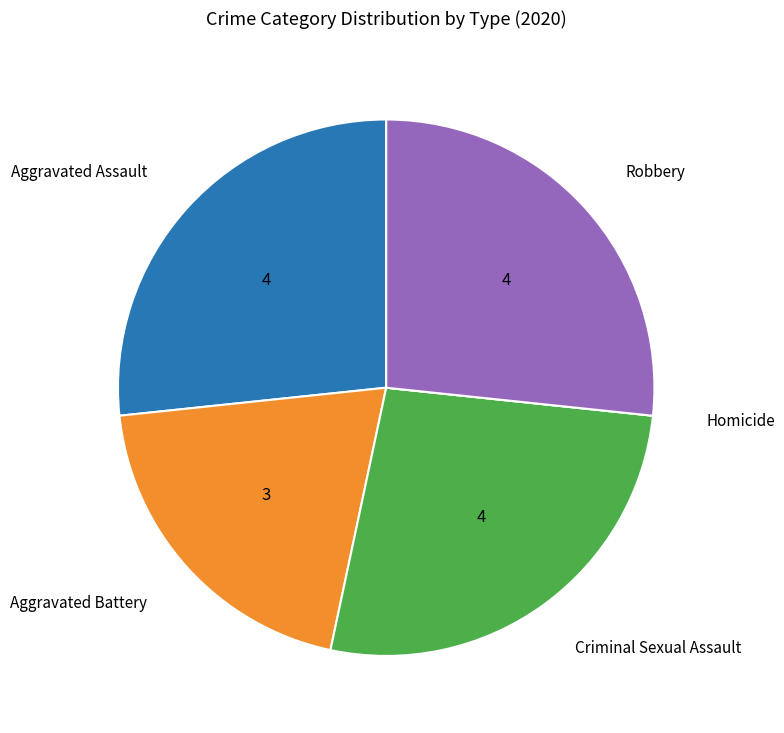

The Criminal Sexual Assault slice represents 27% of the pie. True or false?

True